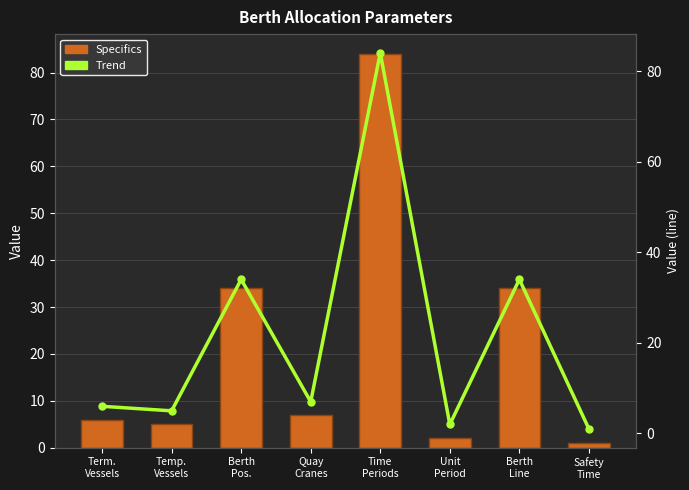

Is it true that Specifics equals 15 at Berth
Pos.?

False